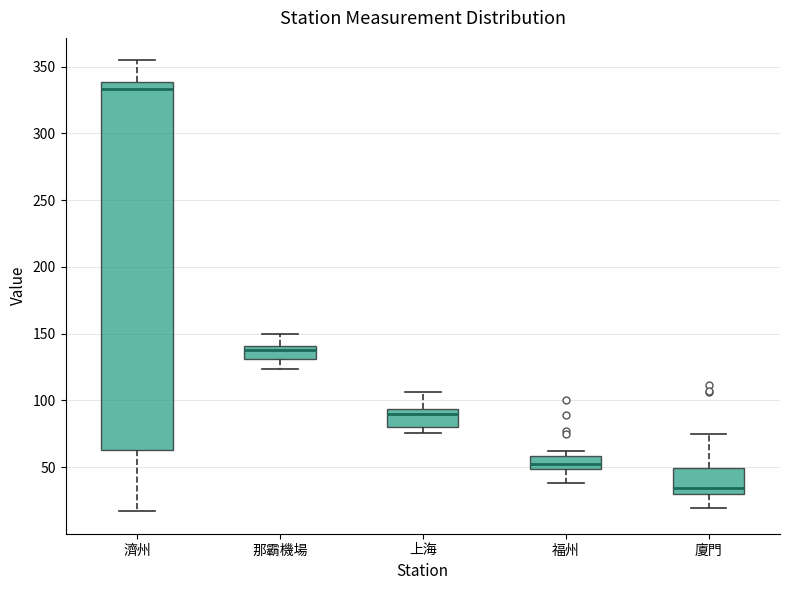

Reading left to right, transcribe this box plot: for each box, give where its median line is, the range the box spans, and where its two whiskers end, as read against the y-axis. The values are not printed on the chart, so give them approximately, as read against the axis.

濟州: median 335, box 65 to 340, whiskers 15 to 355
那霸機場: median 140 (just below the box's upper edge), box 130 to 140, whiskers 125 to 150
上海: median 90, box 80 to 95, whiskers 75 to 105
福州: median 50 (inside the box), box 50 to 60, whiskers 40 to 60 (just above the box's upper edge)
廈門: median 35, box 30 to 50, whiskers 20 to 75